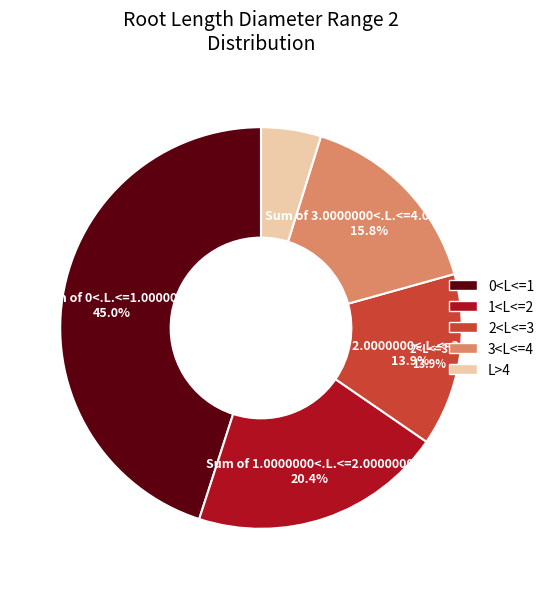

Is there a majority slice in this chart?

No